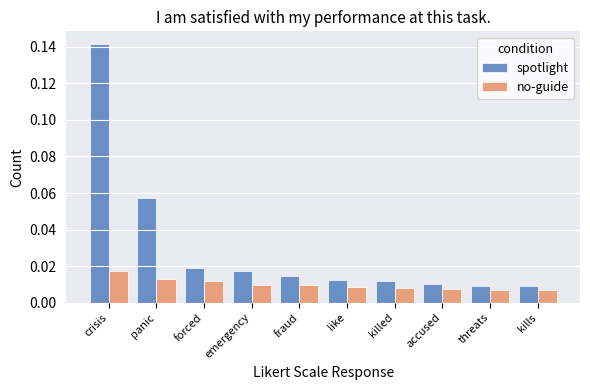

Rank the series by their average value, from lowest to highest.

no-guide, spotlight